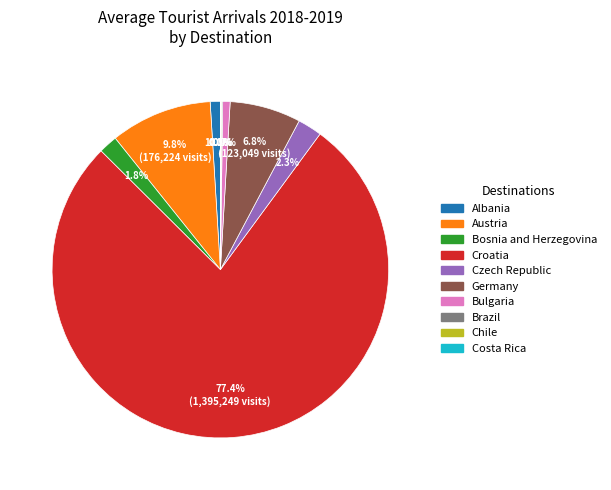

What is the majority slice?

Croatia